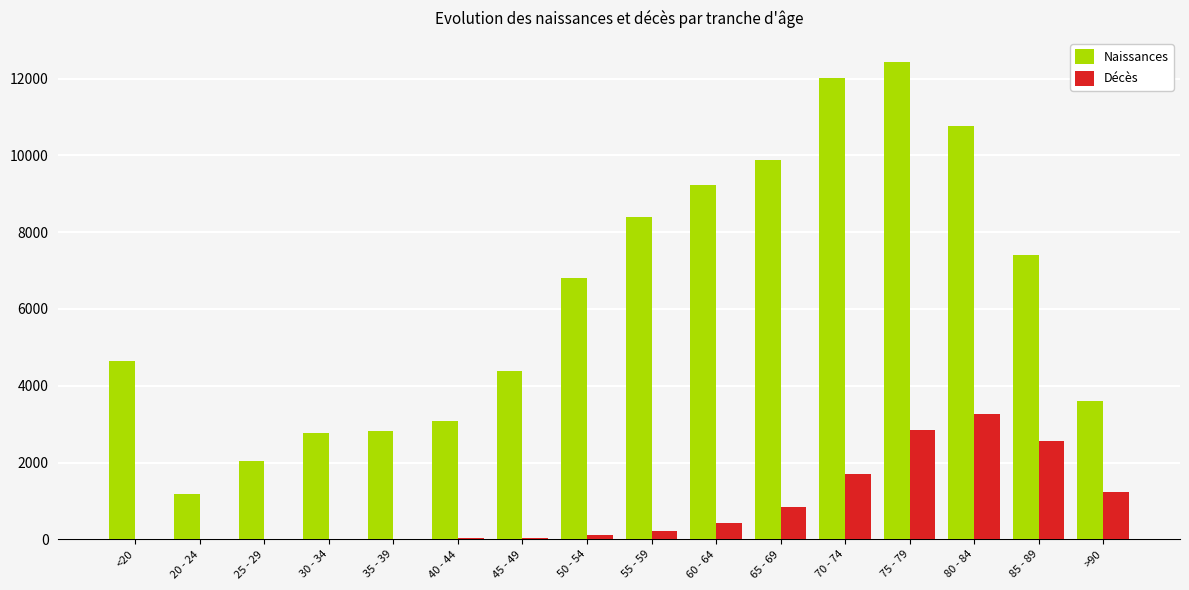

What is the greatest value displayed?

12434